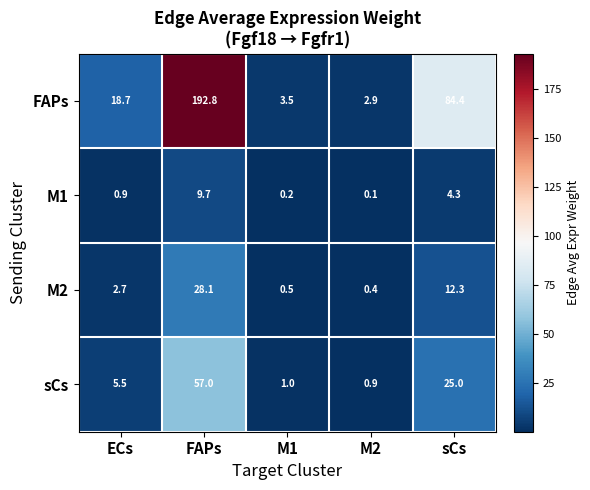

At which label is M2 closest to 14?

sCs